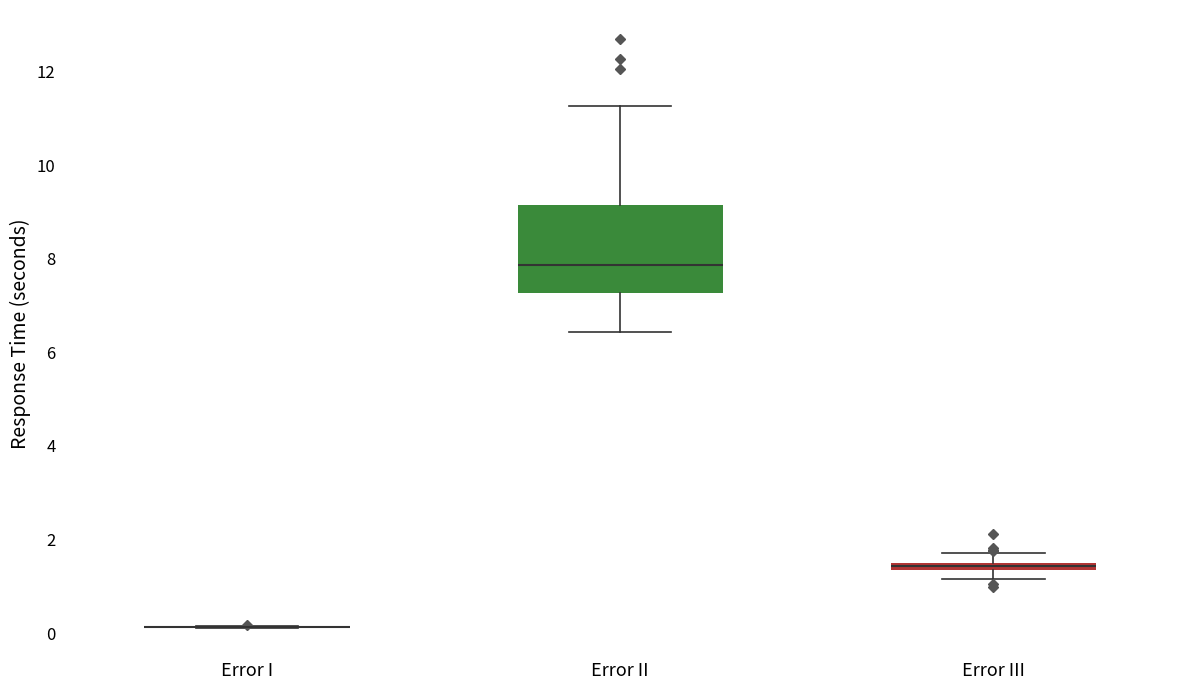

Where does the upper whisker of the box for Error III end on the y-axis? The values are not printed on the chart, so give them approximately, as read against the axis.

1.8